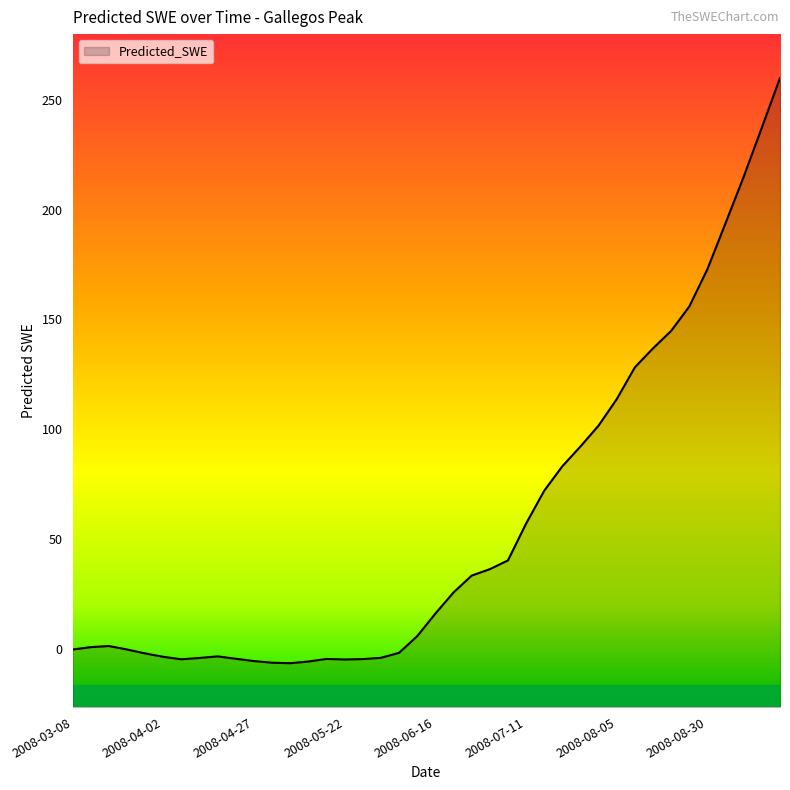

Does the chart display data point markers on the line(s)?

No